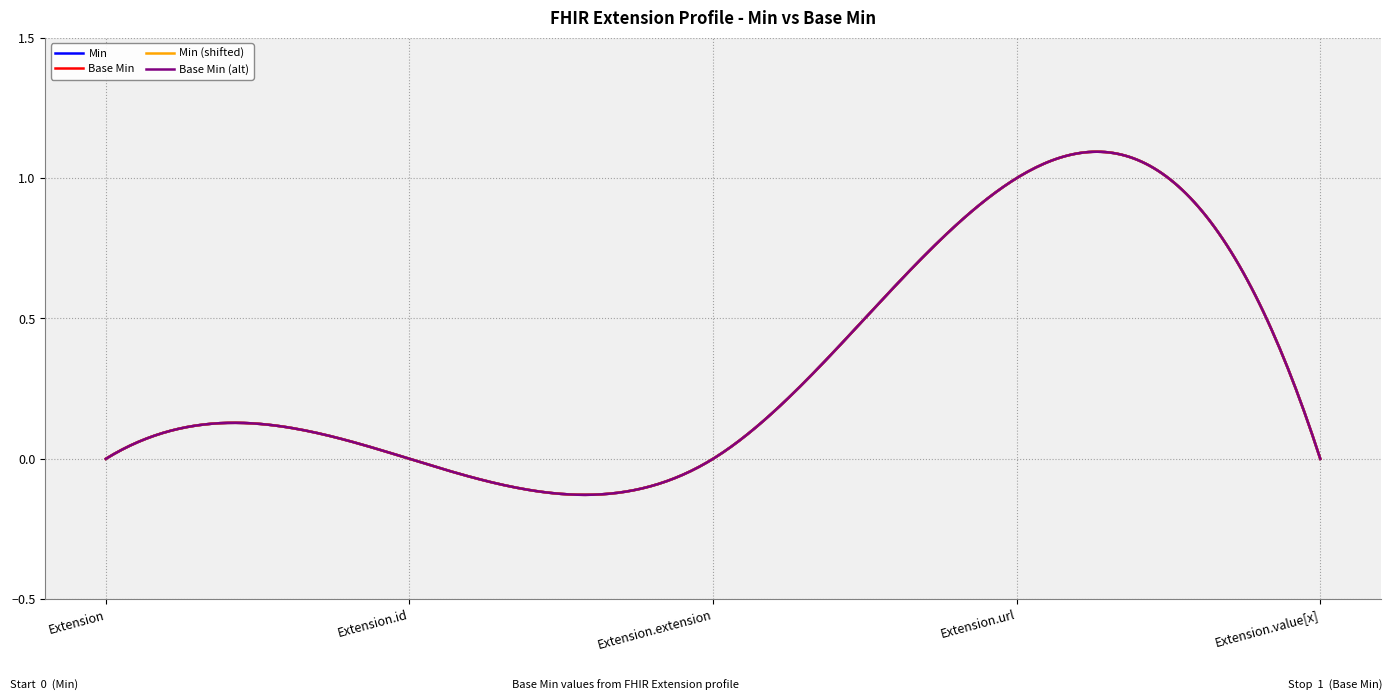

Does the chart have visible grid lines?

Yes